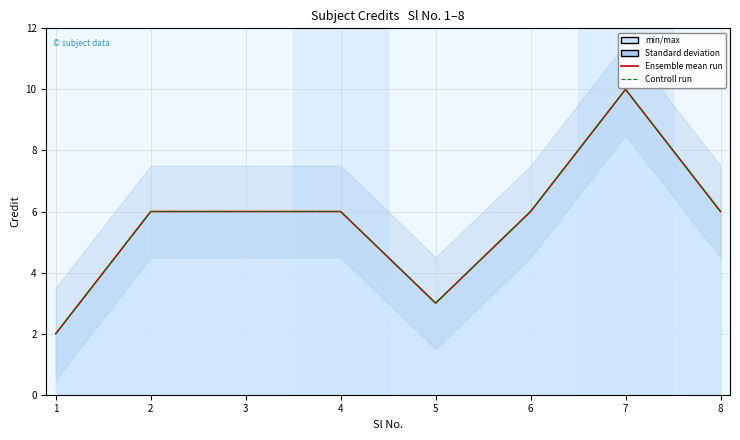

True or false: Controll run and Ensemble mean run intersect in this chart.

False